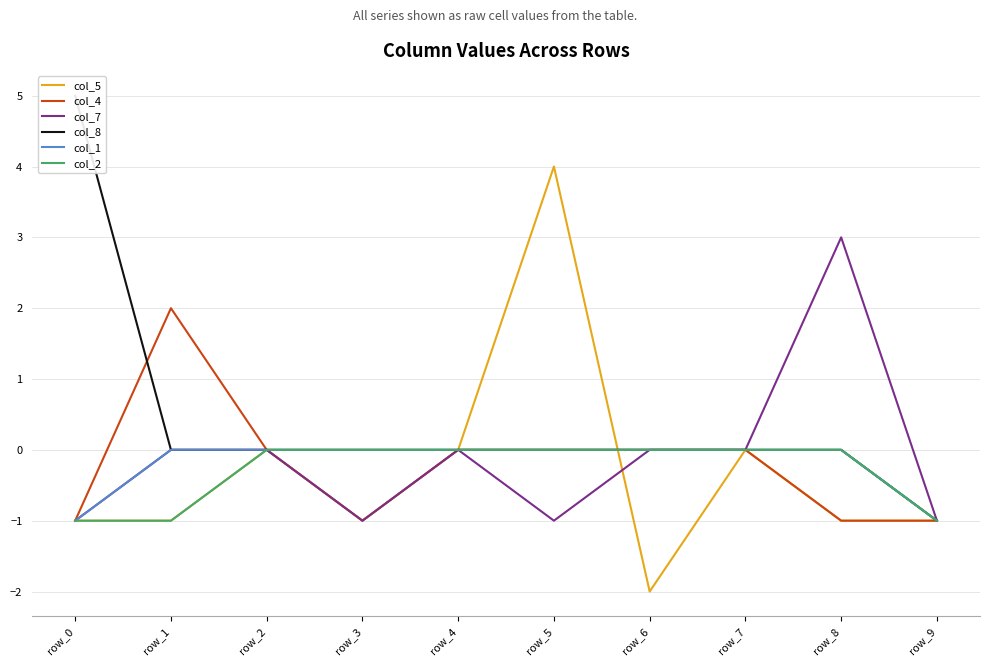

The value of col_1 at row_0 is -1. True or false?

True